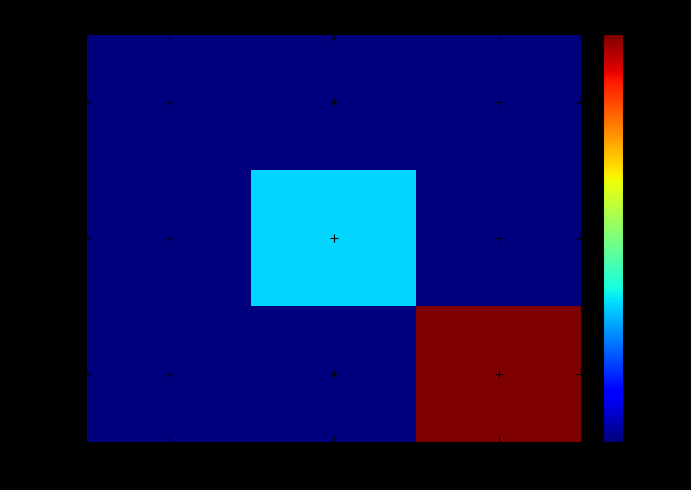

Rank the series by their average value, from highest to lowest.

runs=21, runs=10, runs=1